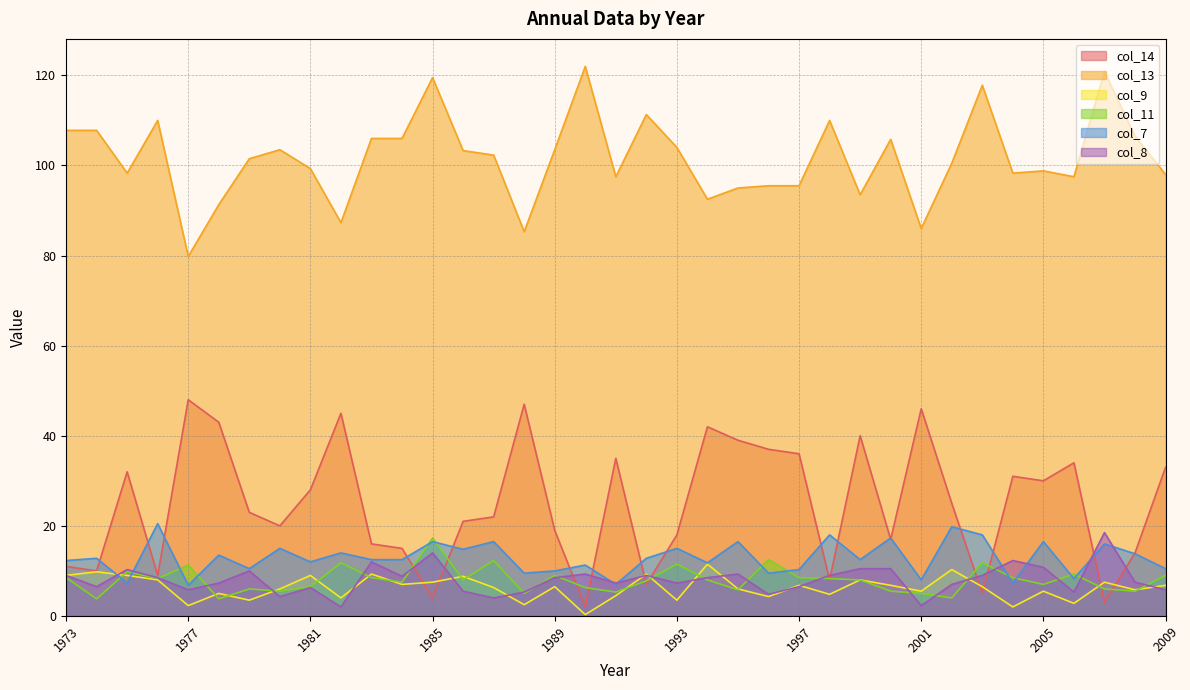

Rank the series by their maximum value, from highest to lowest.

col_13, col_14, col_7, col_8, col_11, col_9